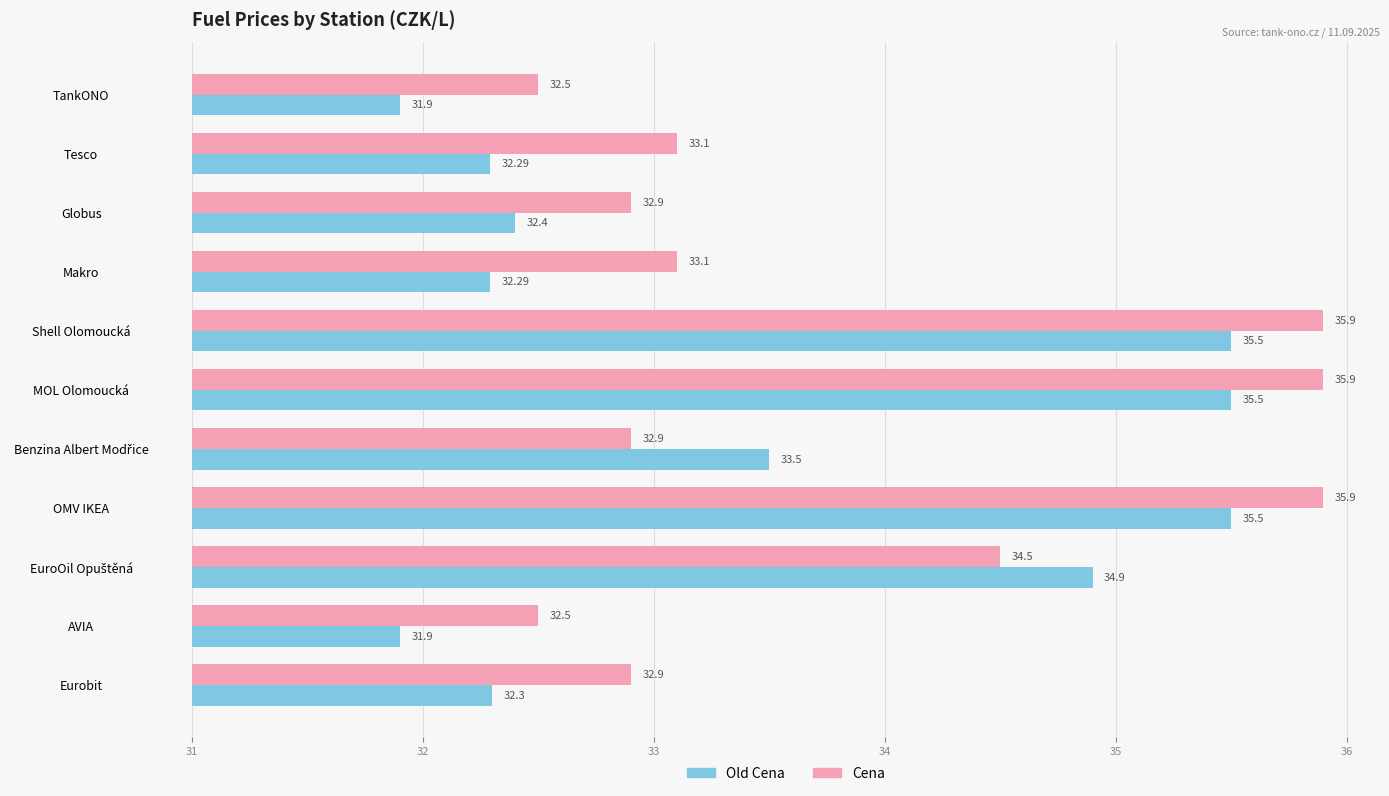

Rank the series by their average value, from highest to lowest.

Cena, Old Cena